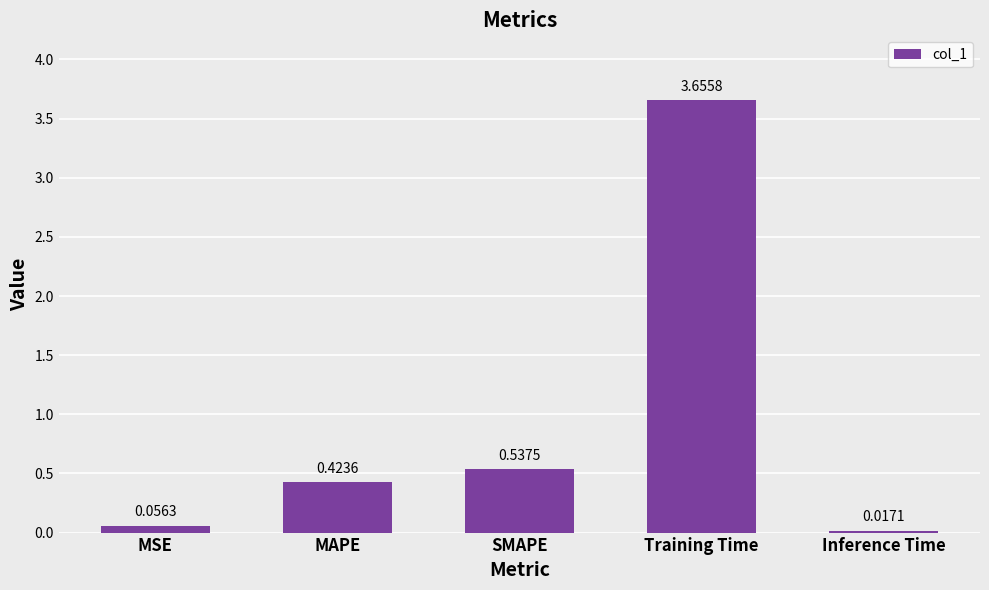

What is the difference between the maximum and minimum values?

3.6